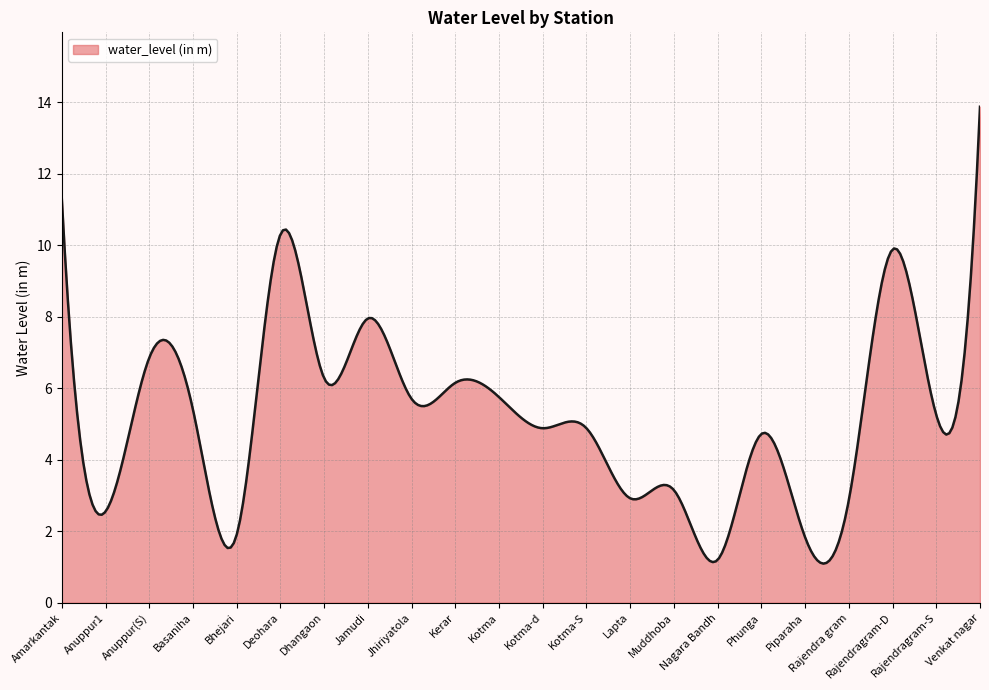

What is the difference between the maximum and minimum values?

12.8